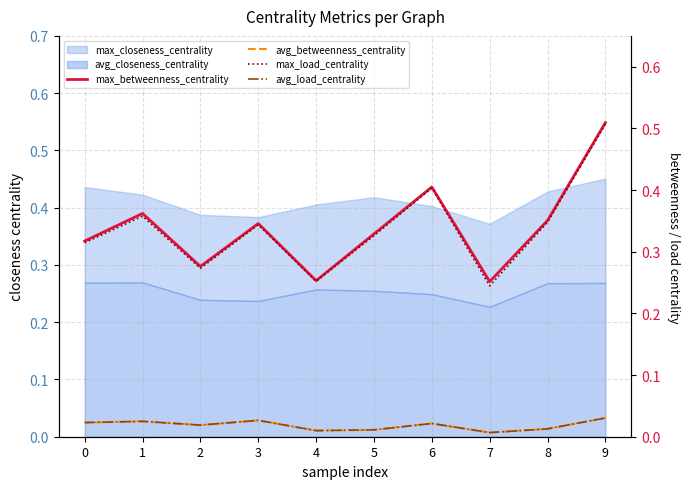

Is it true that avg_betweenness_centrality equals 0.0 at 2?

False